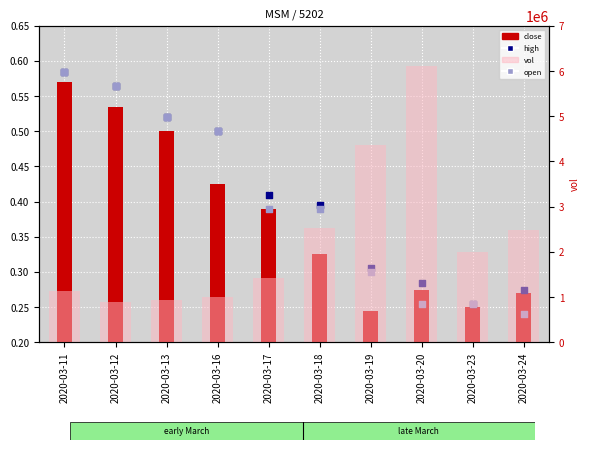

Which series reaches the minimum Y coordinate?

close